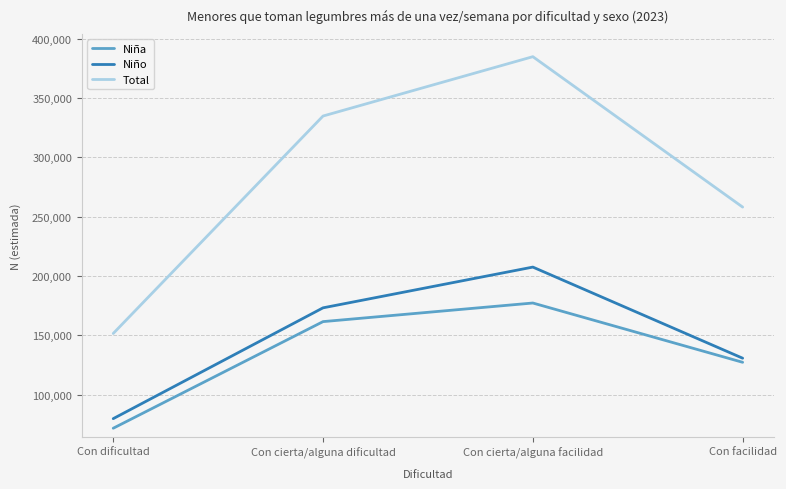

What is the difference between the highest and lowest values at Con cierta/alguna dificultad?

173265